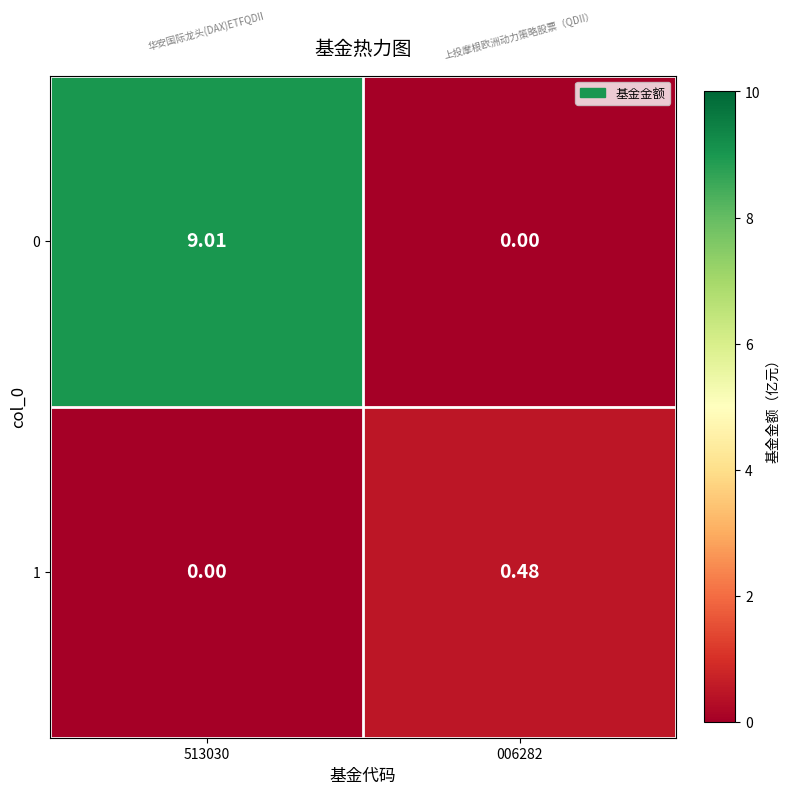

How many data points does each series have?

2